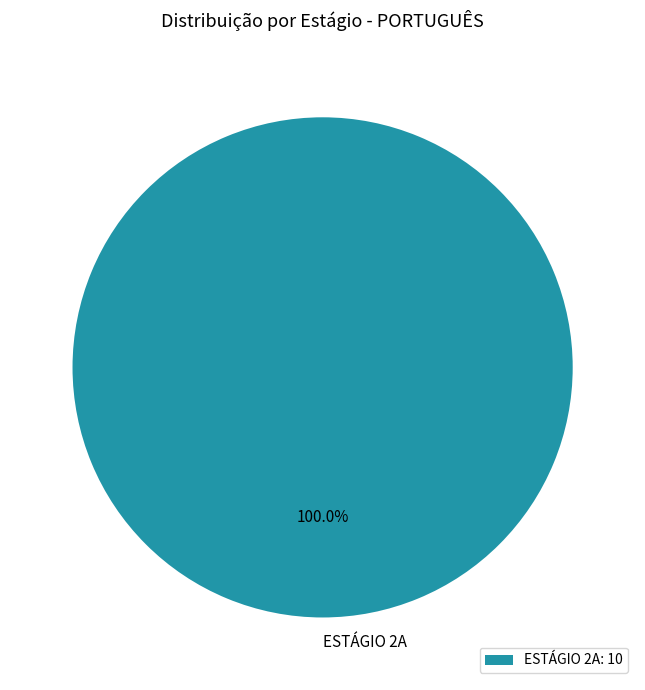

Which category accounts for the majority?

ESTÁGIO 2A